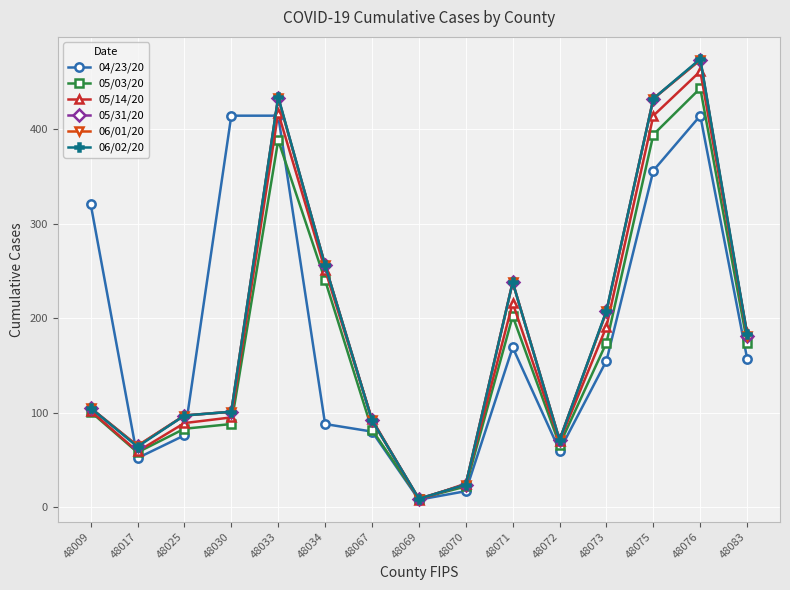

Reading left to right, extract all data points from this chart.

04/23/20: 48009=321	48017=52	48025=76	48030=414	48033=414	48034=88	48067=80	48069=8	48070=17	48071=169	48072=60	48073=155	48075=356	48076=414	48083=157
05/03/20: 48009=101	48017=58	48025=83	48030=88	48033=388	48034=240	48067=82	48069=9	48070=22	48071=202	48072=66	48073=174	48075=394	48076=443	48083=174
05/14/20: 48009=102	48017=59	48025=89	48030=95	48033=417	48034=251	48067=93	48069=8	48070=25	48071=216	48072=70	48073=191	48075=414	48076=461	48083=184
05/31/20: 48009=105	48017=65	48025=97	48030=101	48033=433	48034=256	48067=92	48069=9	48070=24	48071=238	48072=71	48073=207	48075=432	48076=473	48083=181
06/01/20: 48009=105	48017=65	48025=97	48030=101	48033=433	48034=256	48067=92	48069=9	48070=24	48071=238	48072=71	48073=207	48075=432	48076=473	48083=181
06/02/20: 48009=105	48017=64	48025=97	48030=101	48033=434	48034=256	48067=92	48069=9	48070=24	48071=238	48072=71	48073=208	48075=432	48076=474	48083=183